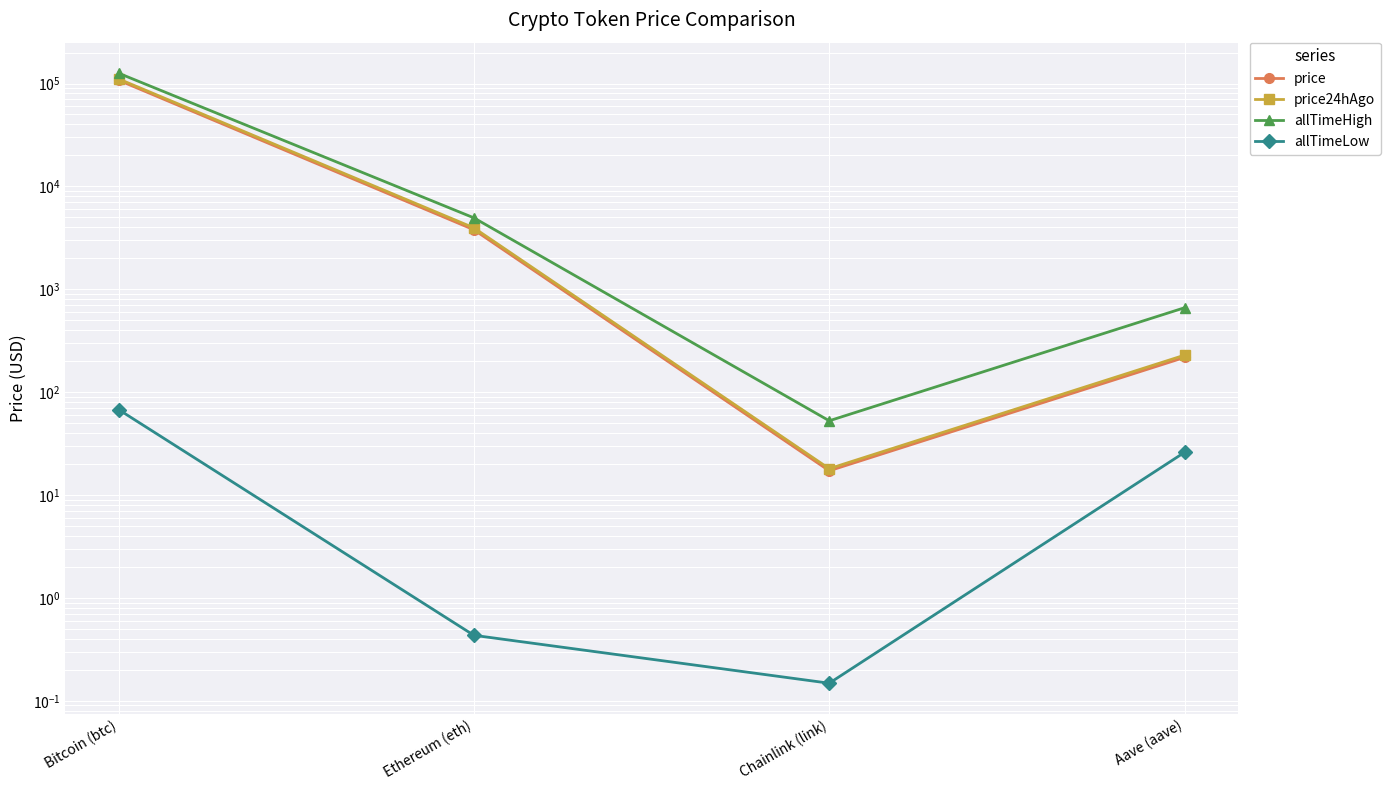

What is the minimum value shown in the chart?

0.1